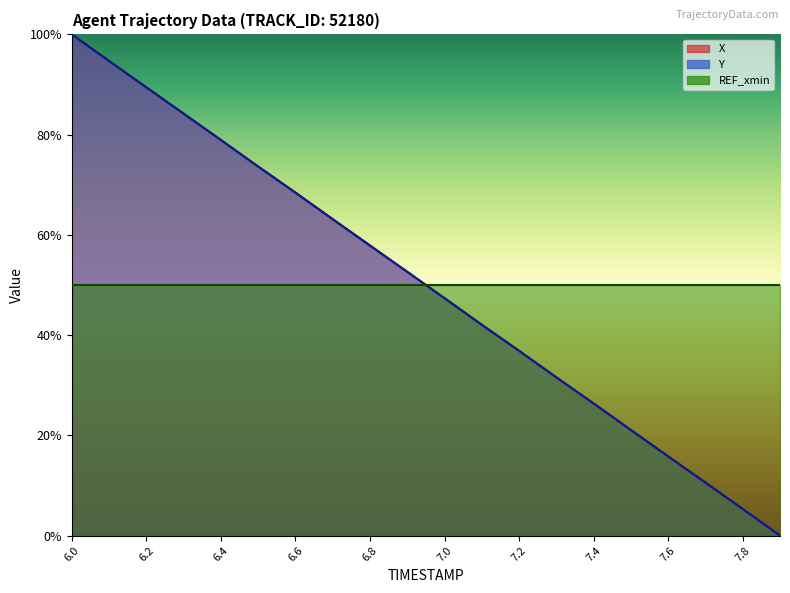

Which category has the highest value across all series?

6.0